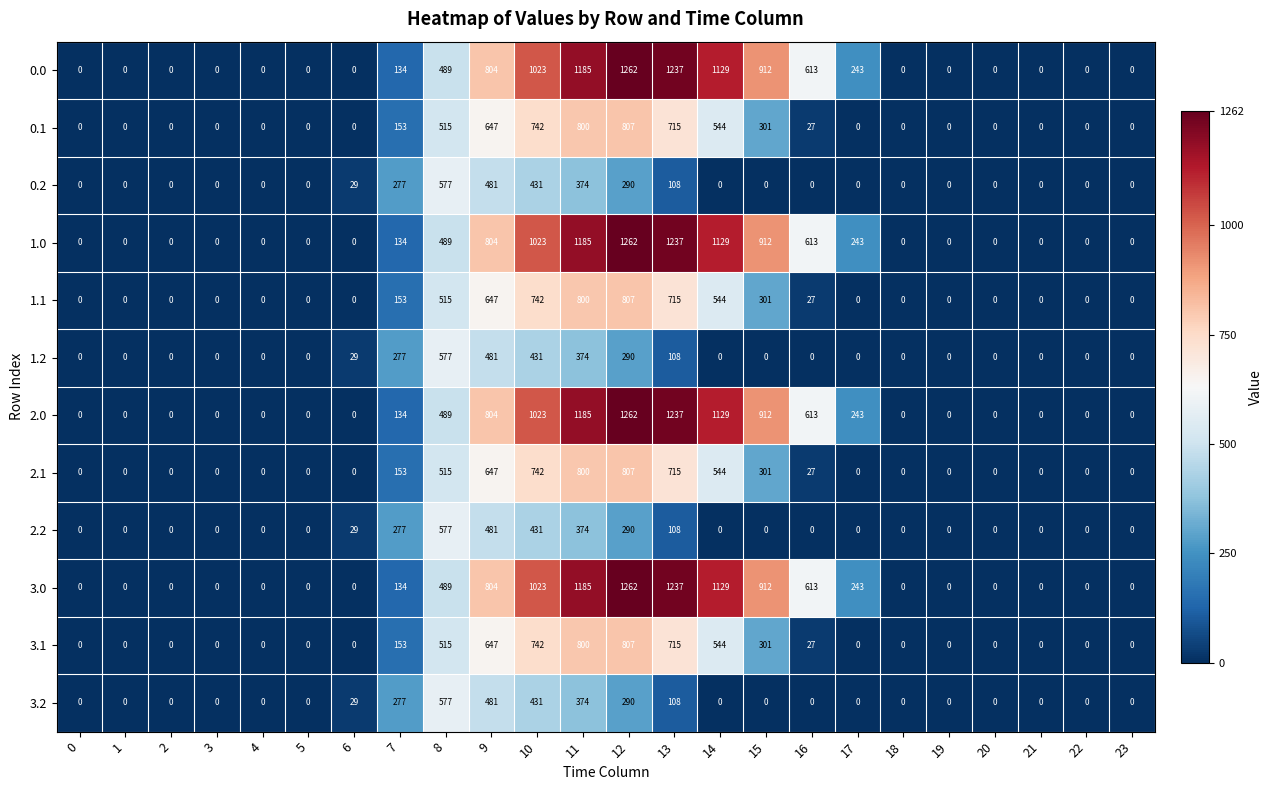

What is the spread (max minus min) of values at 9?

323